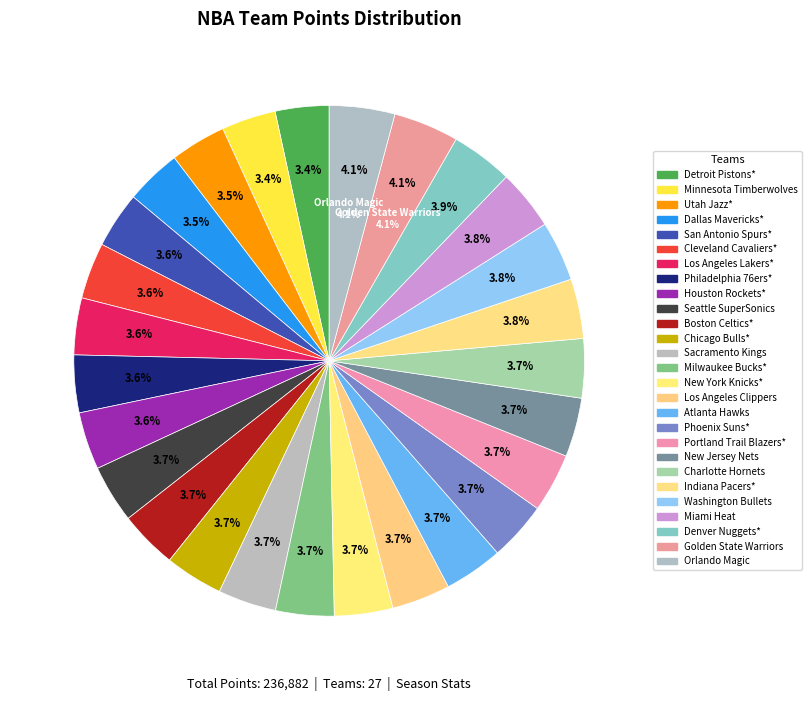

To the nearest percent, what portion does Portland Trail Blazers* represent?

4%